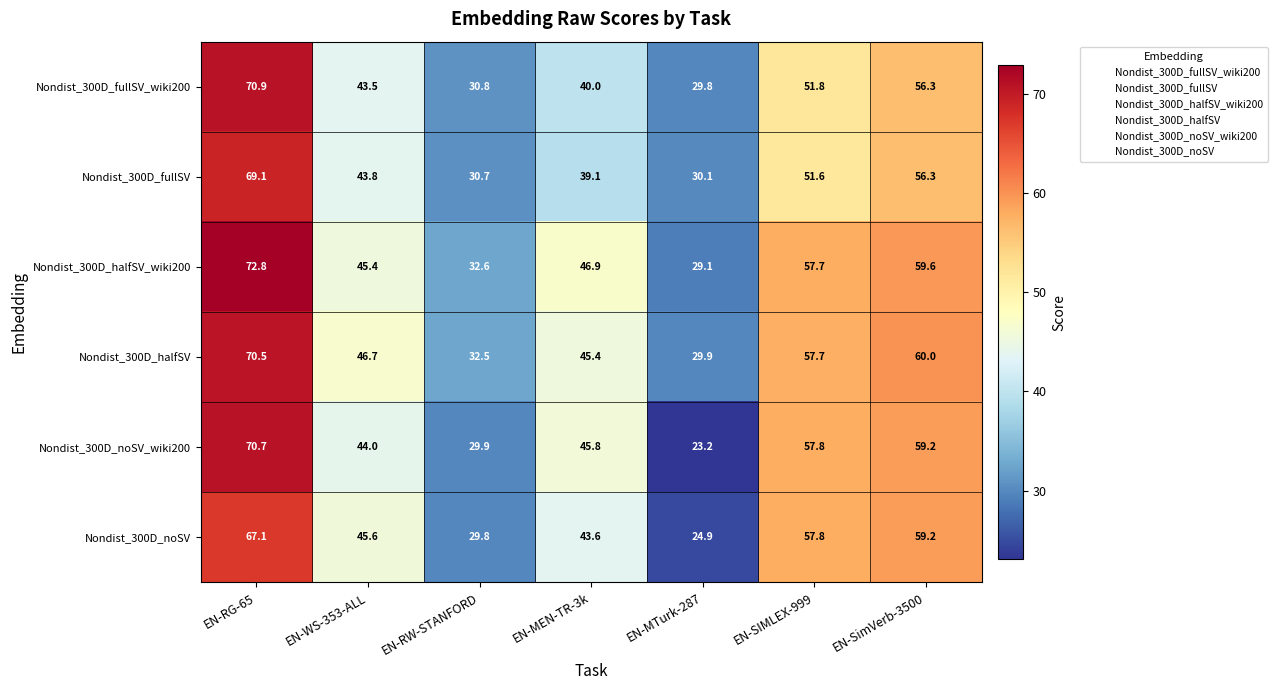

What is the difference between the second highest and second lowest values in the Nondist_300D_noSV series?

29.4